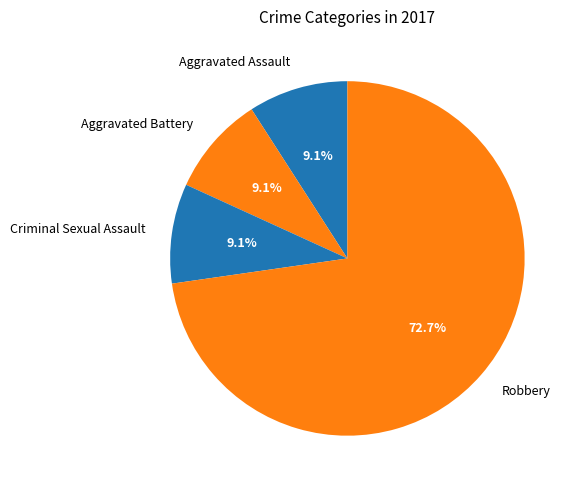

Which category has the biggest portion of the pie?

Robbery